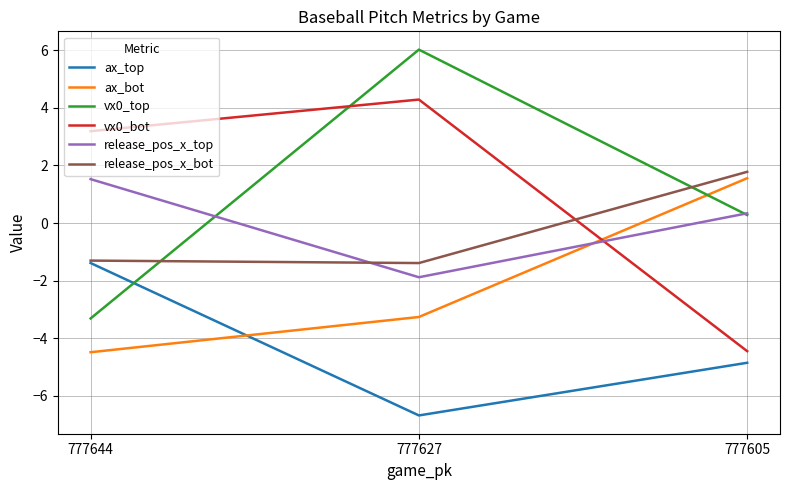

What is the lowest value of the release_pos_x_top series?

-1.9